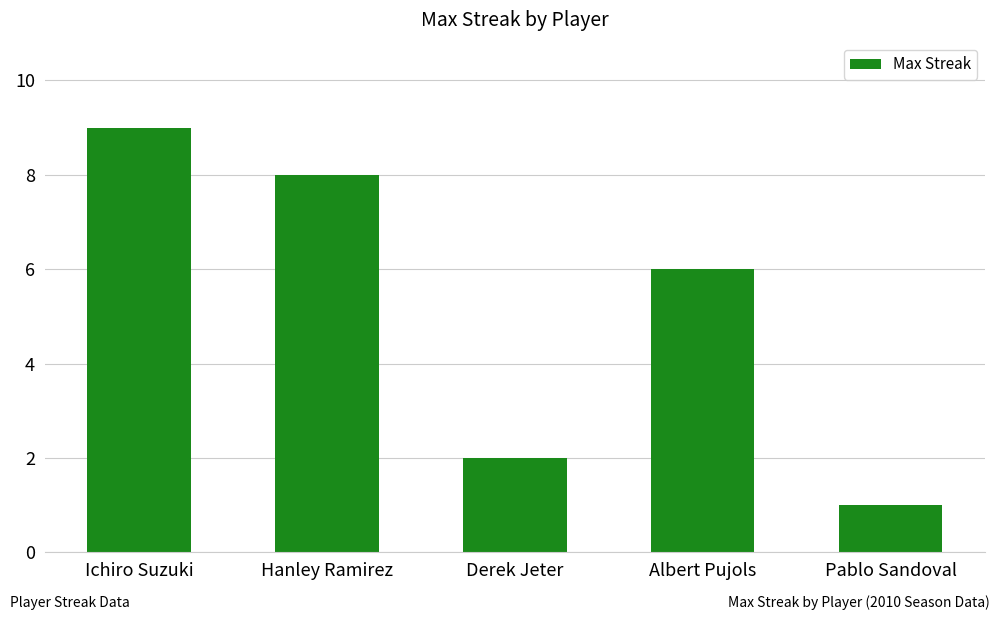

Reading left to right, list all the values displayed in this chart.

9	8	2	6	1